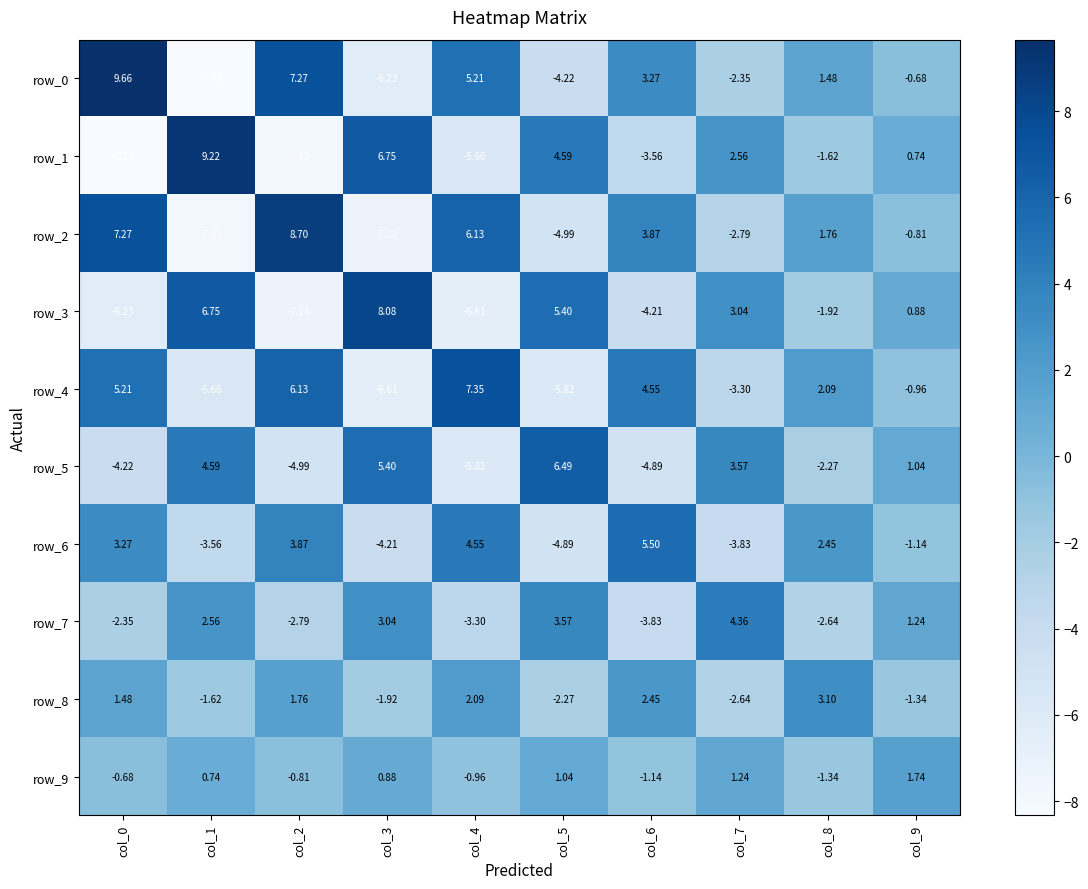

Is the value of row_0 at col_2 greater than the value of row_6 at col_5?

Yes